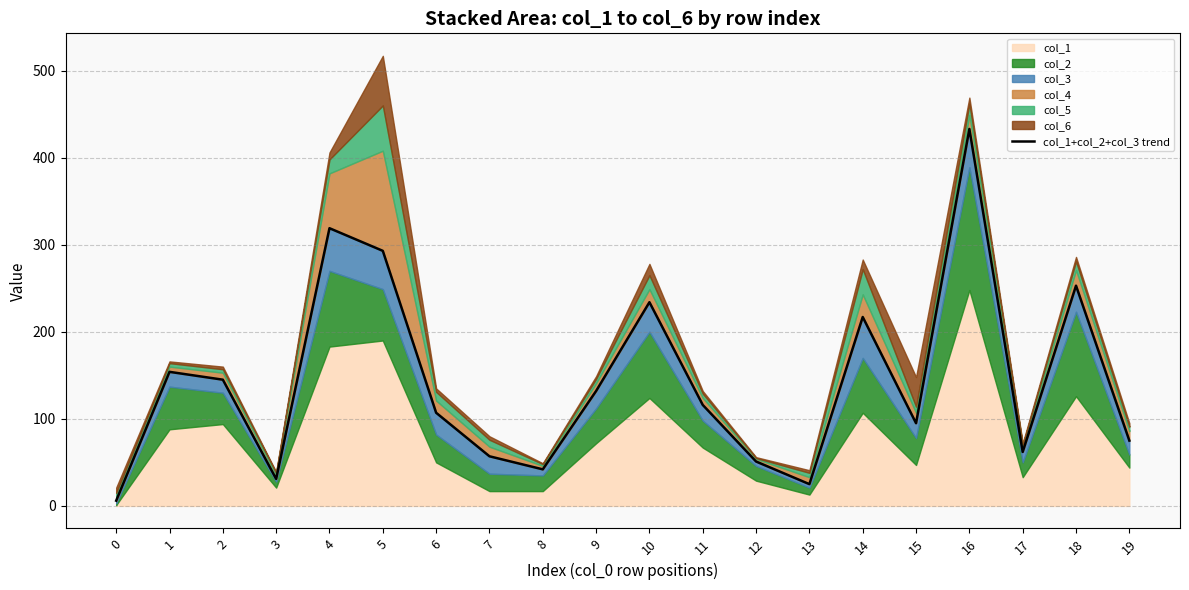

What is the change in value from 3 to 13?

-6